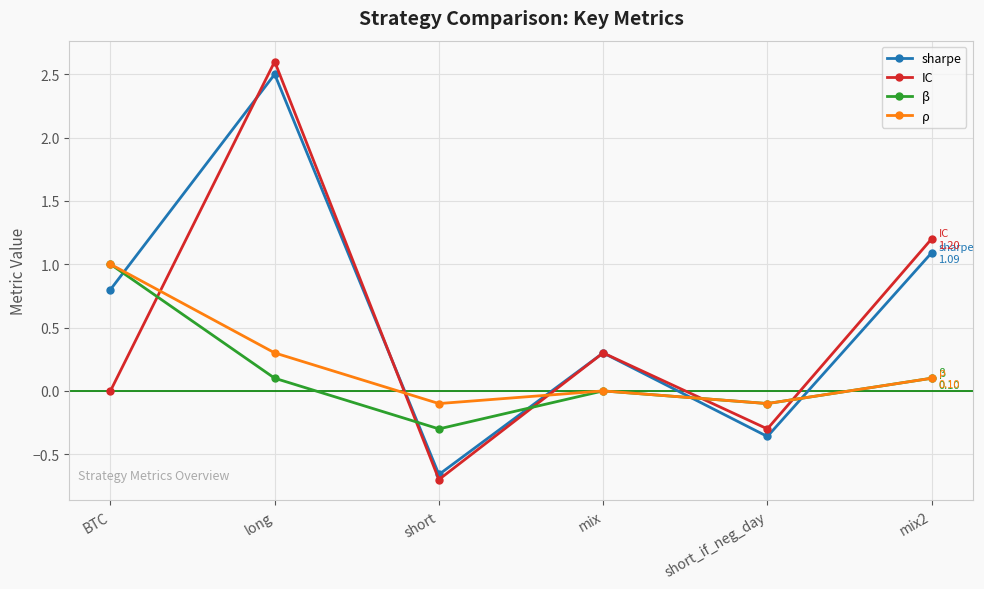

What value does the β series have at short?

-0.3